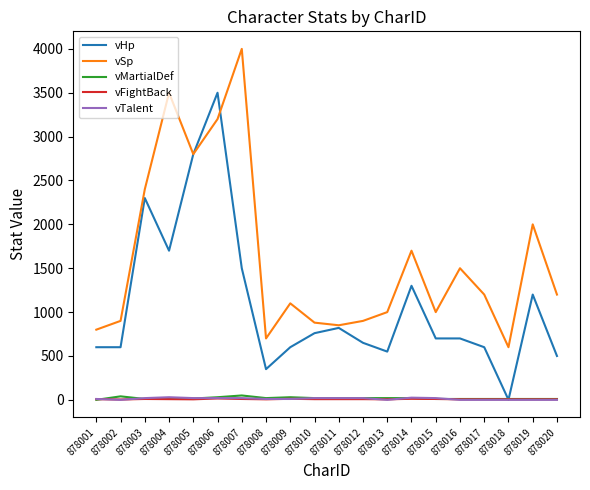

What is the lowest value of the vHp series?

1